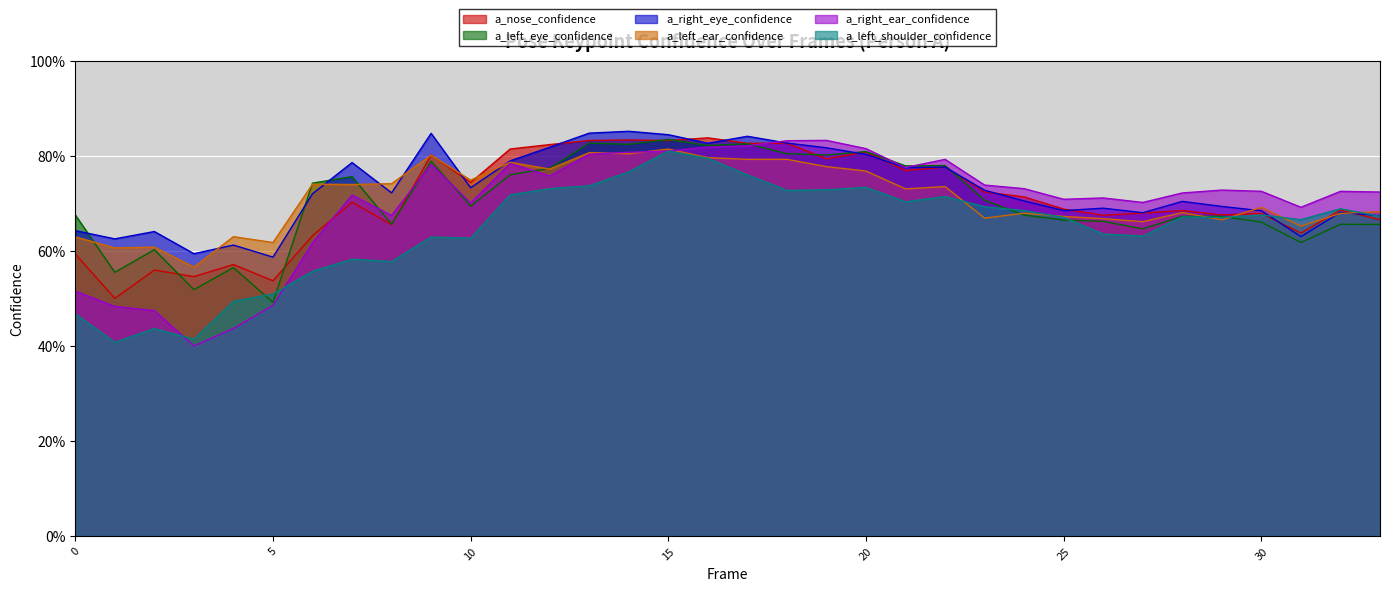

Between which two adjacent categories do a_left_ear_confidence and a_right_eye_confidence first intersect?

3 and 4